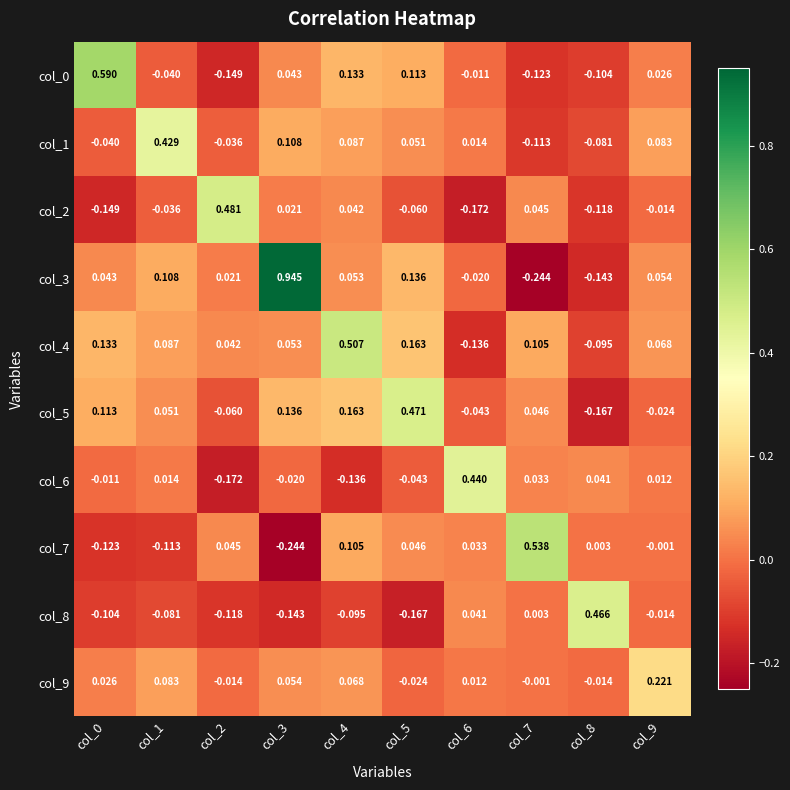

Is the value of col_0 at col_1 greater than the value of col_4 at col_8?

Yes